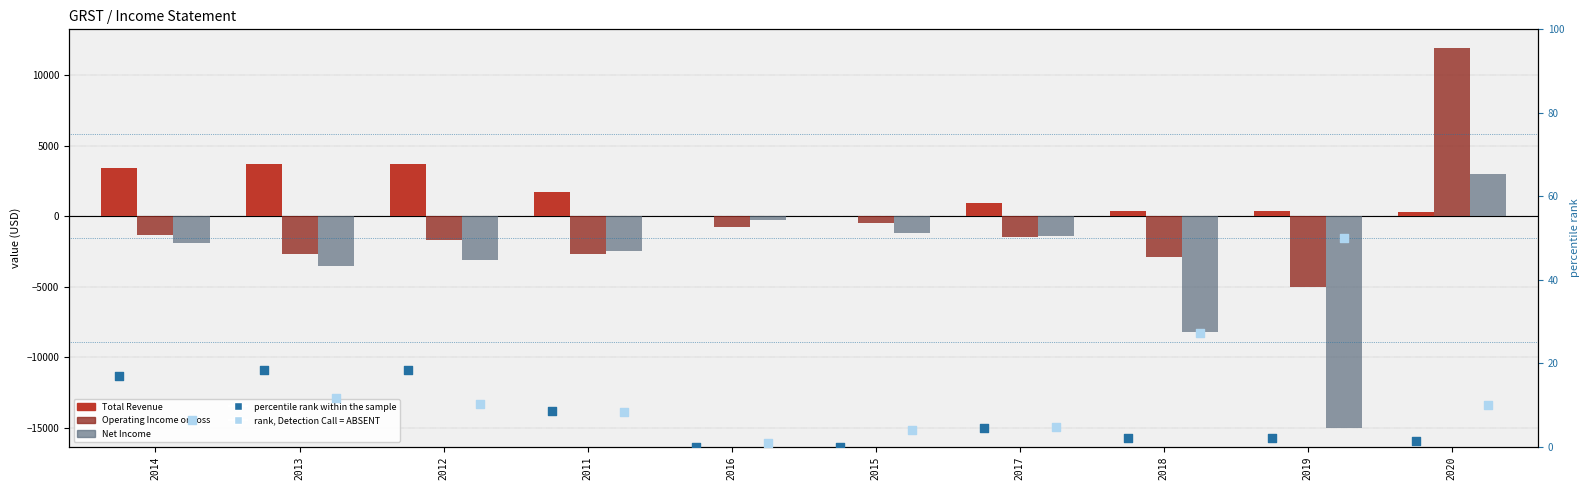

Which series has the largest total across all categories?

Total Revenue